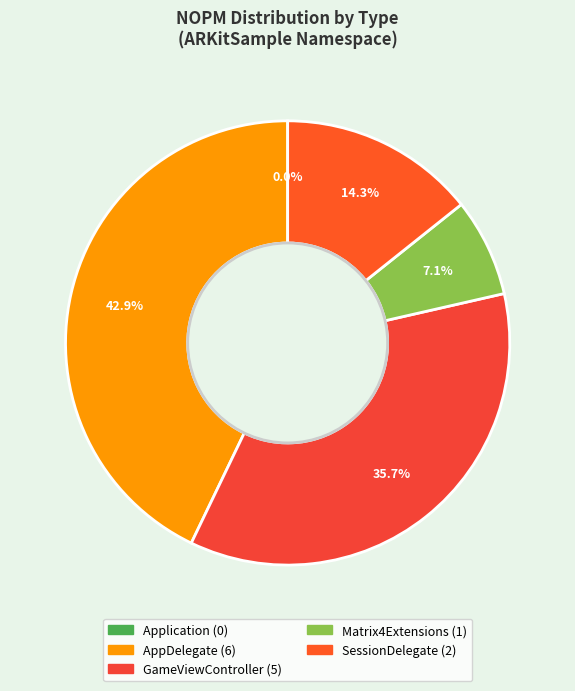

To the nearest percent, what is the difference between the largest and smallest slice percentages?

43%